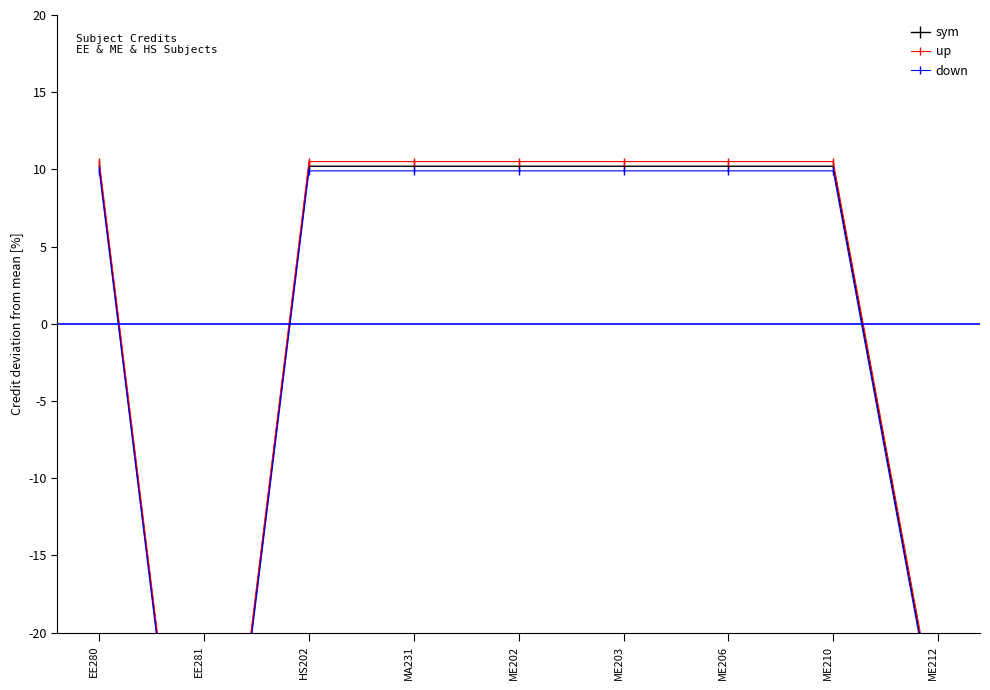

What position from the left is ME210?

8